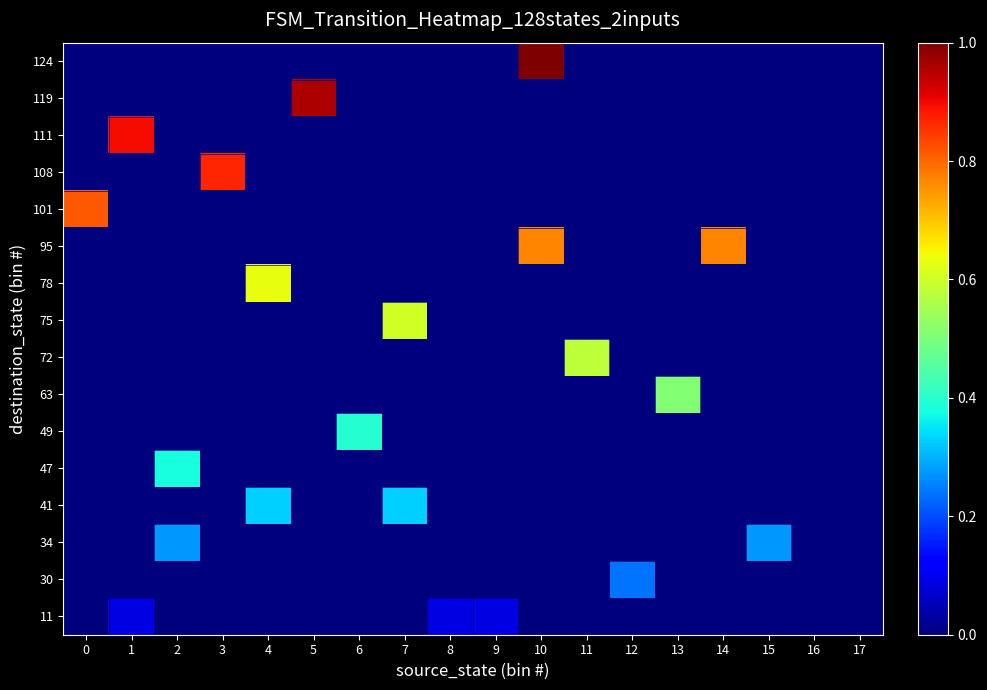

List the series in order of their peak value, highest first.

124, 119, 111, 108, 101, 95, 78, 75, 72, 63, 49, 47, 41, 34, 30, 11